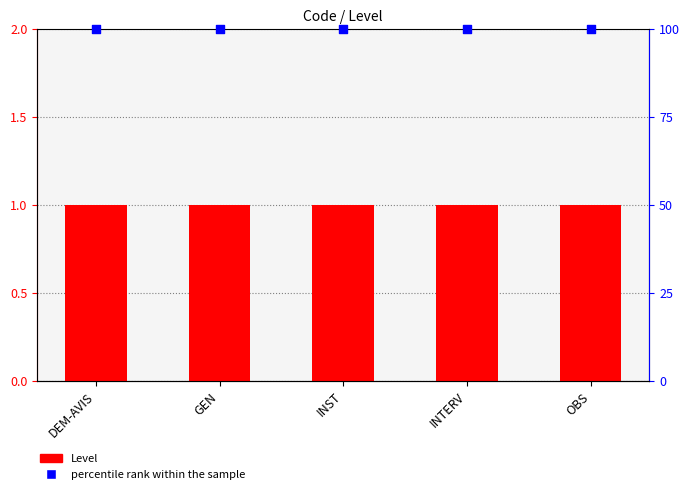

Is the value of Level at GEN greater than the value of percentile rank within the sample at OBS?

No